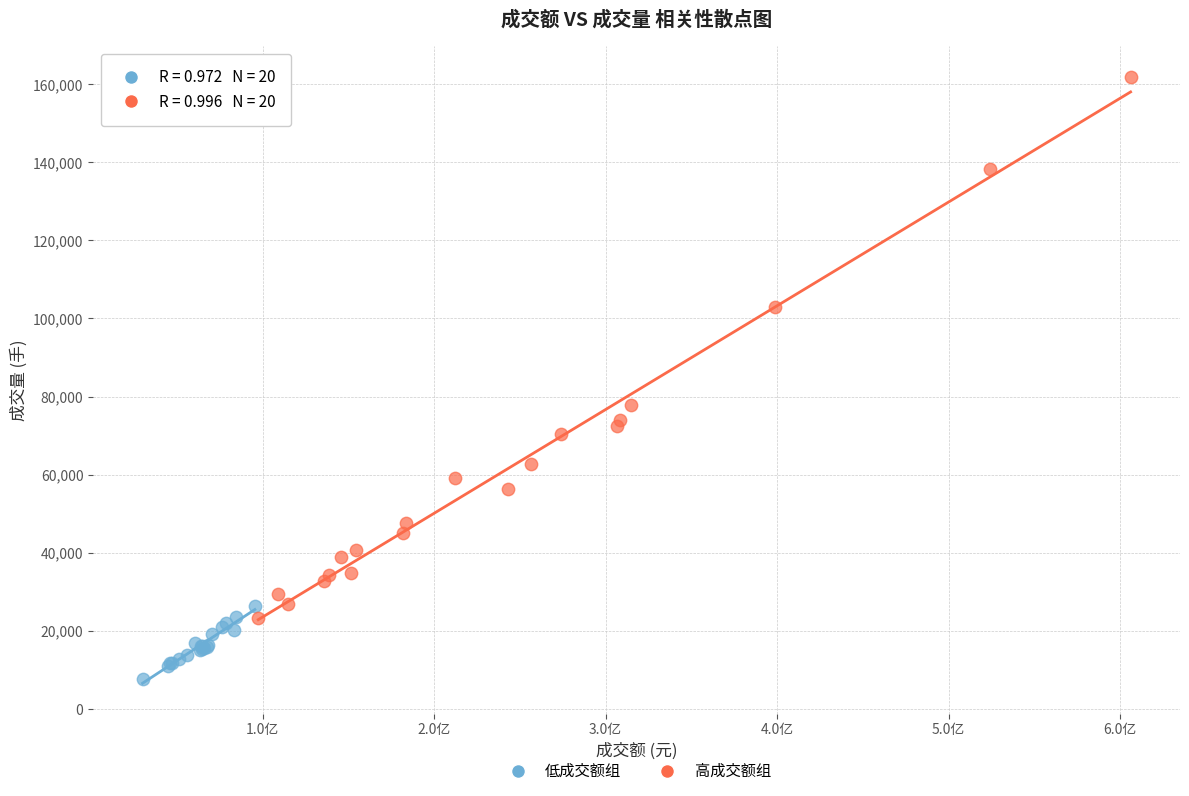

Which series reaches the minimum Y coordinate?

低成交额组